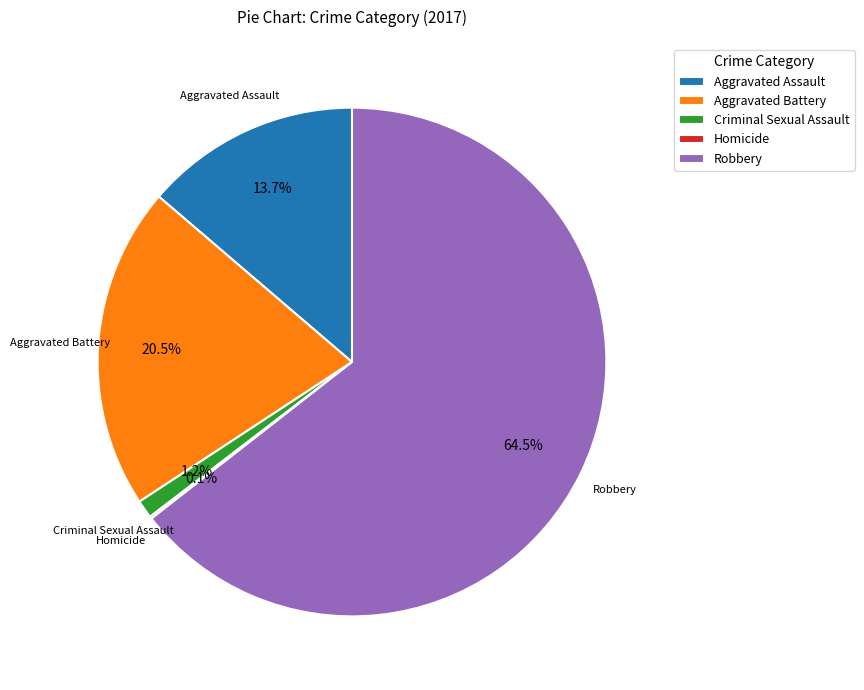

How much of the chart is everything except Aggravated Battery?

79.5%